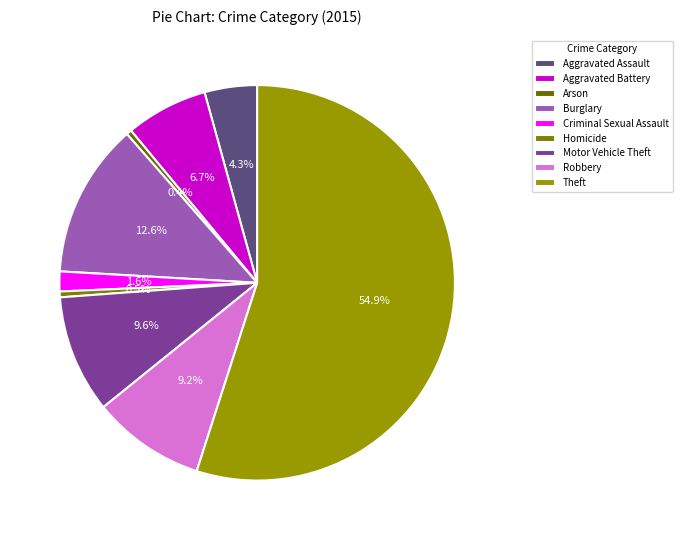

To the nearest percent, what is the difference between the largest and smallest slice percentages?

55%